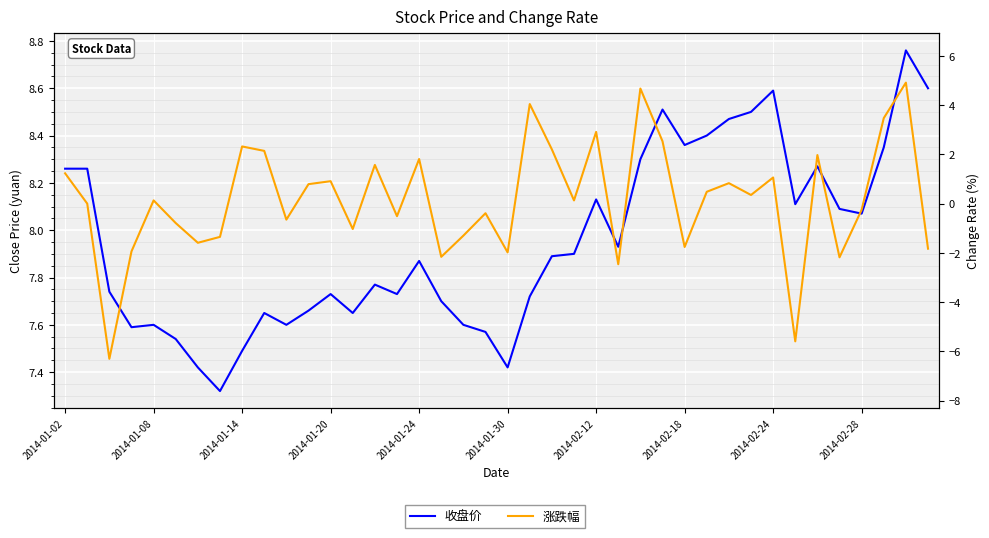

What is the average value of the 涨跌幅 series?

0.2